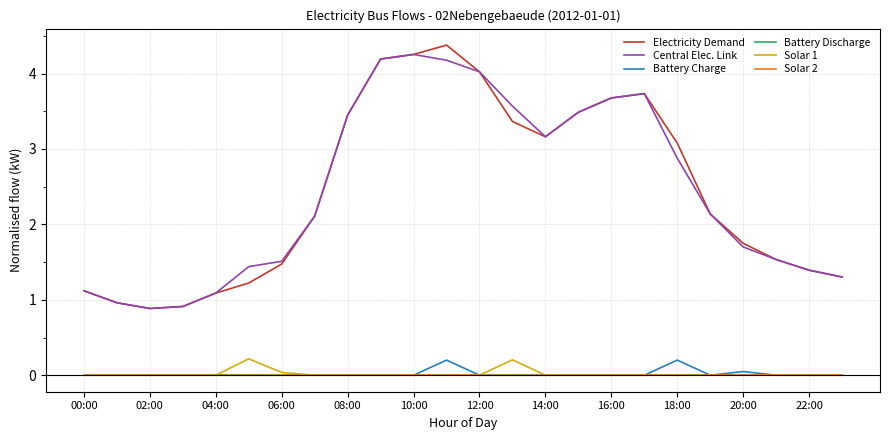

True or false: Battery Charge and Battery Discharge intersect in this chart.

False